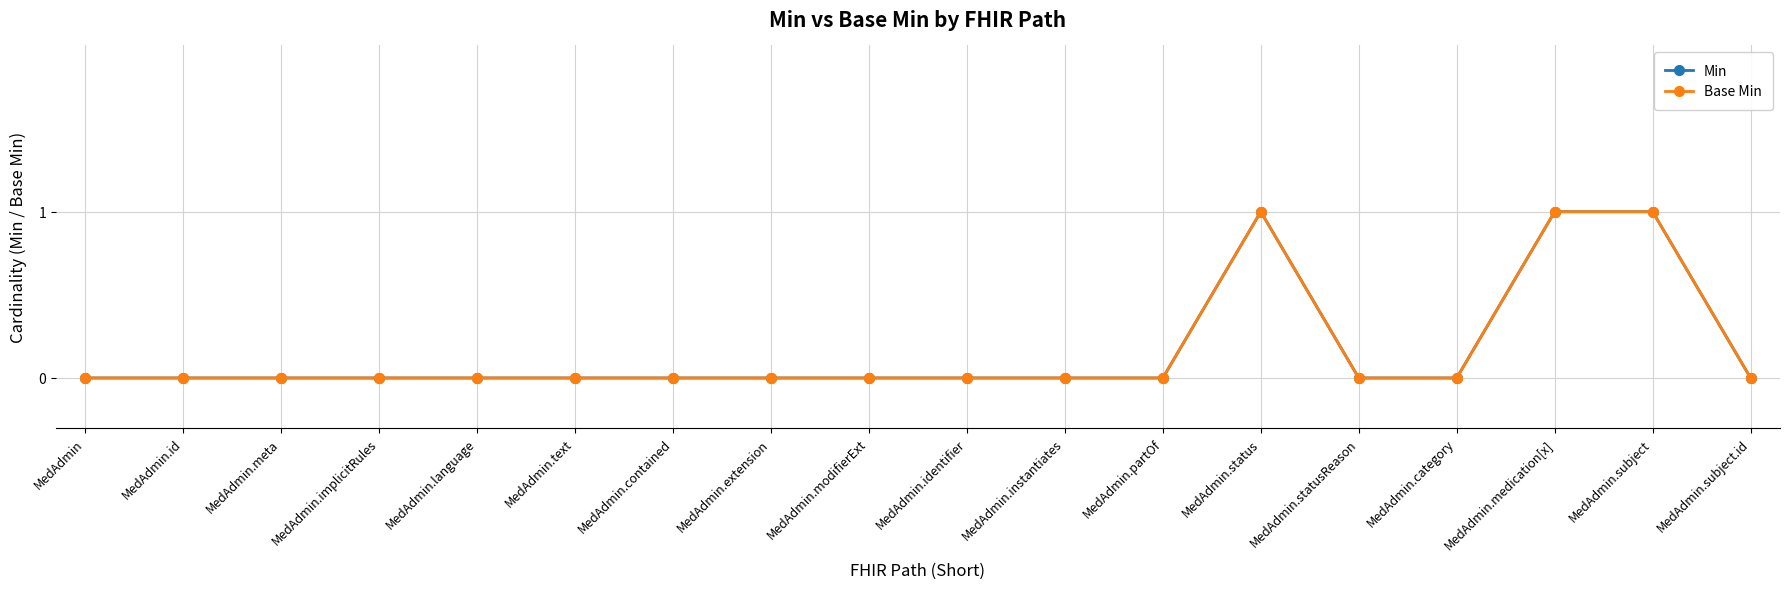

Is this an area chart (filled region under the line)?

No